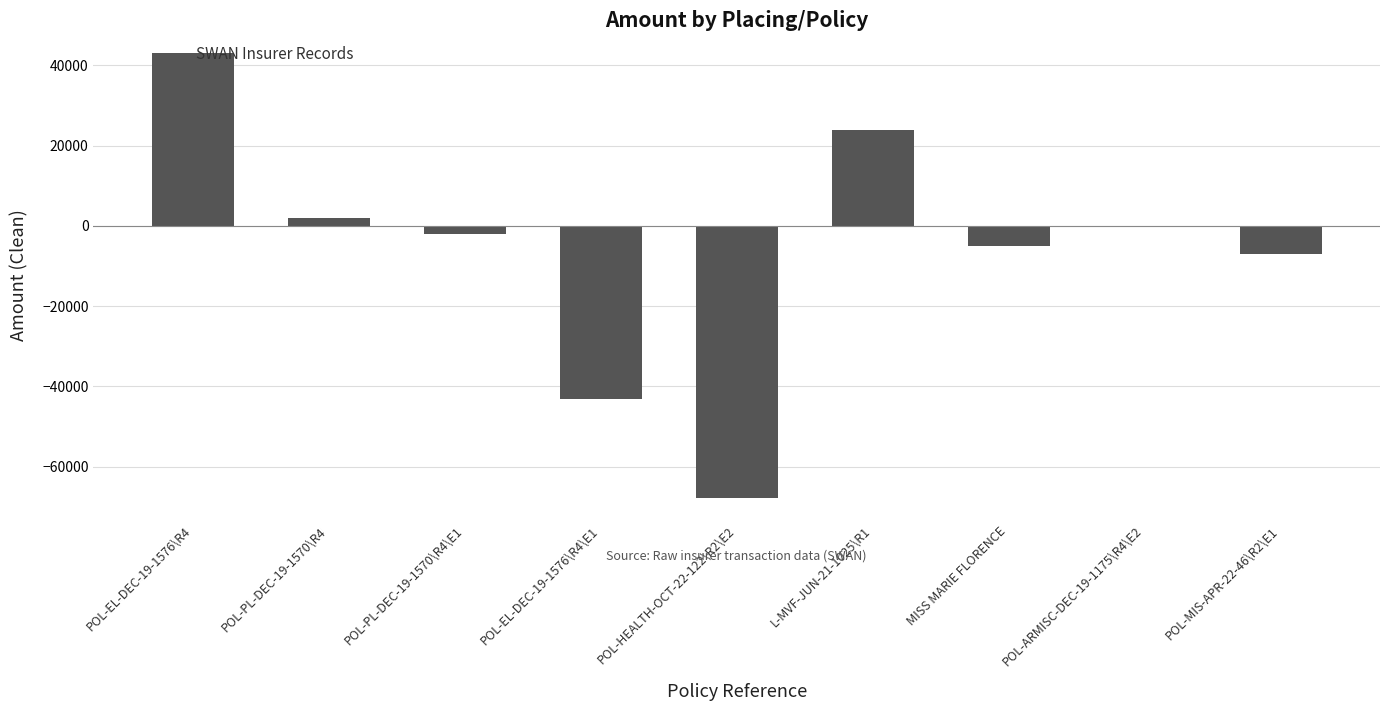

What is the sum of the values at POL-PL-DEC-19-1570\R4\E1 and POL-EL-DEC-19-1576\R4?

41053